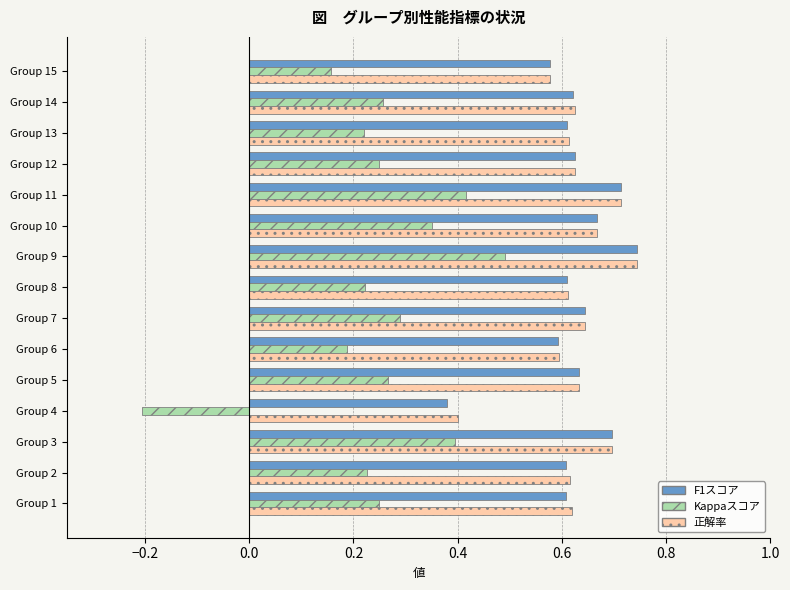

At which category is the sum across all series the highest?

Group 9